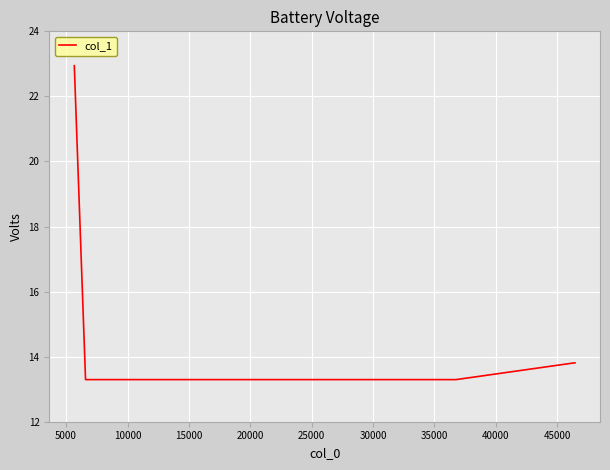

How many categories are shown in the chart?

6